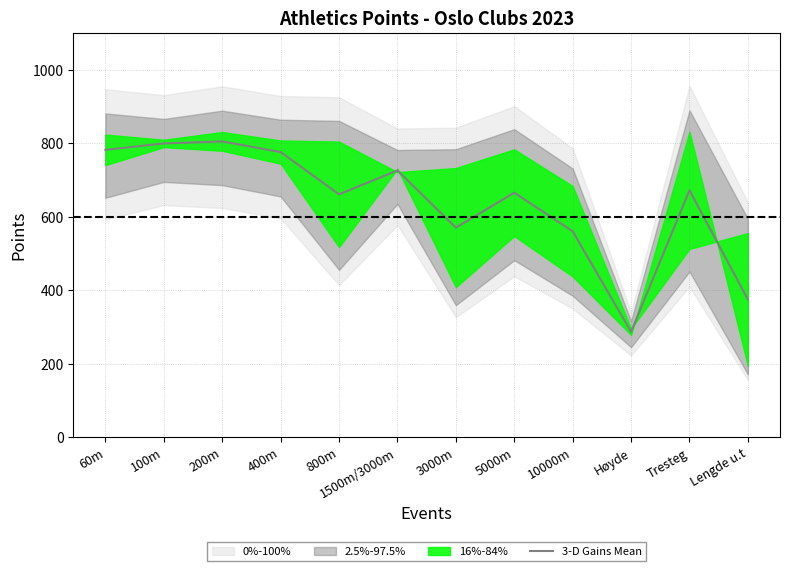

How many lines are shown in the chart?

1